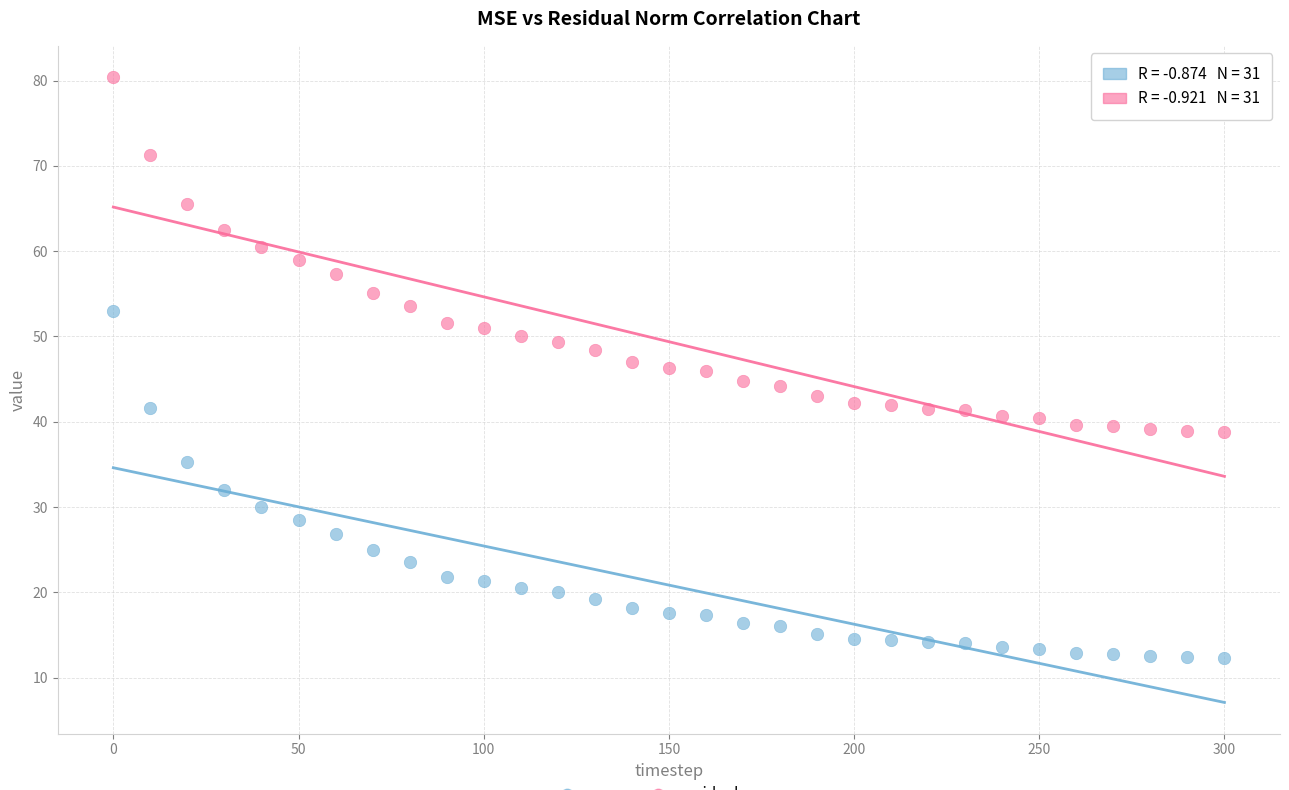

Across all data points, what is the range of Y values (max minus min)?

68.1